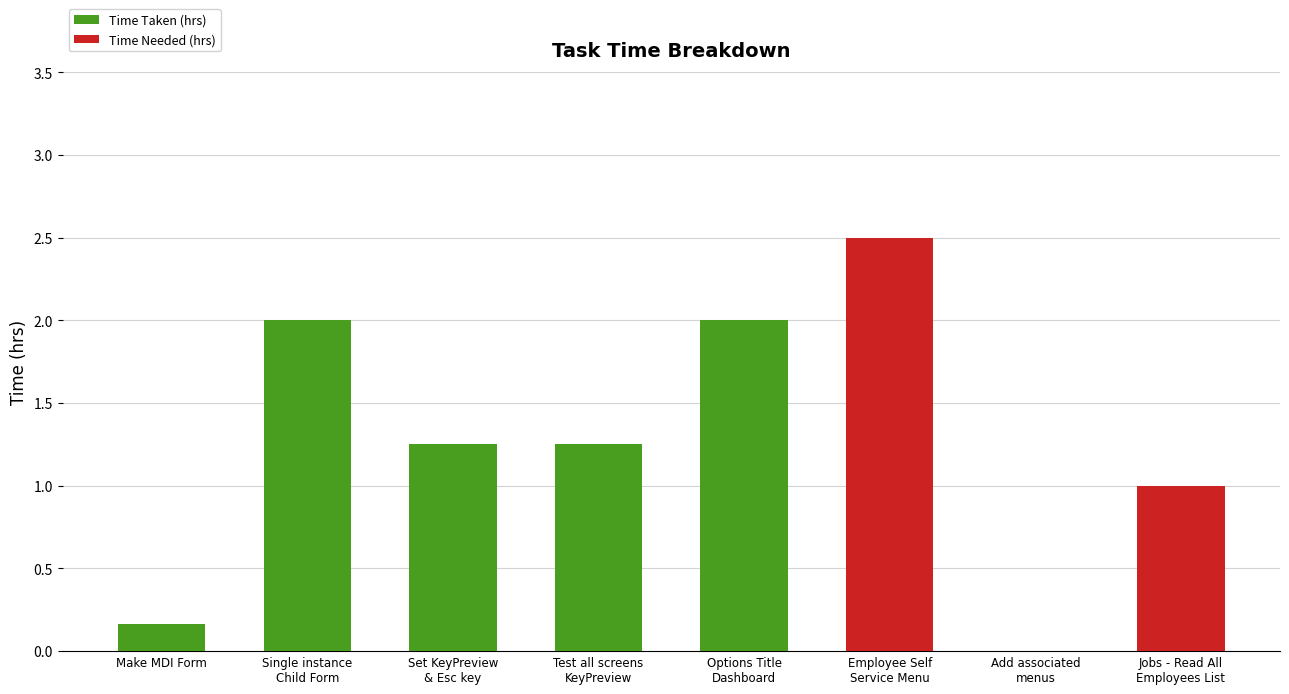

The Time Taken (hrs) series shows 0.3 at Make MDI Form. True or false?

False